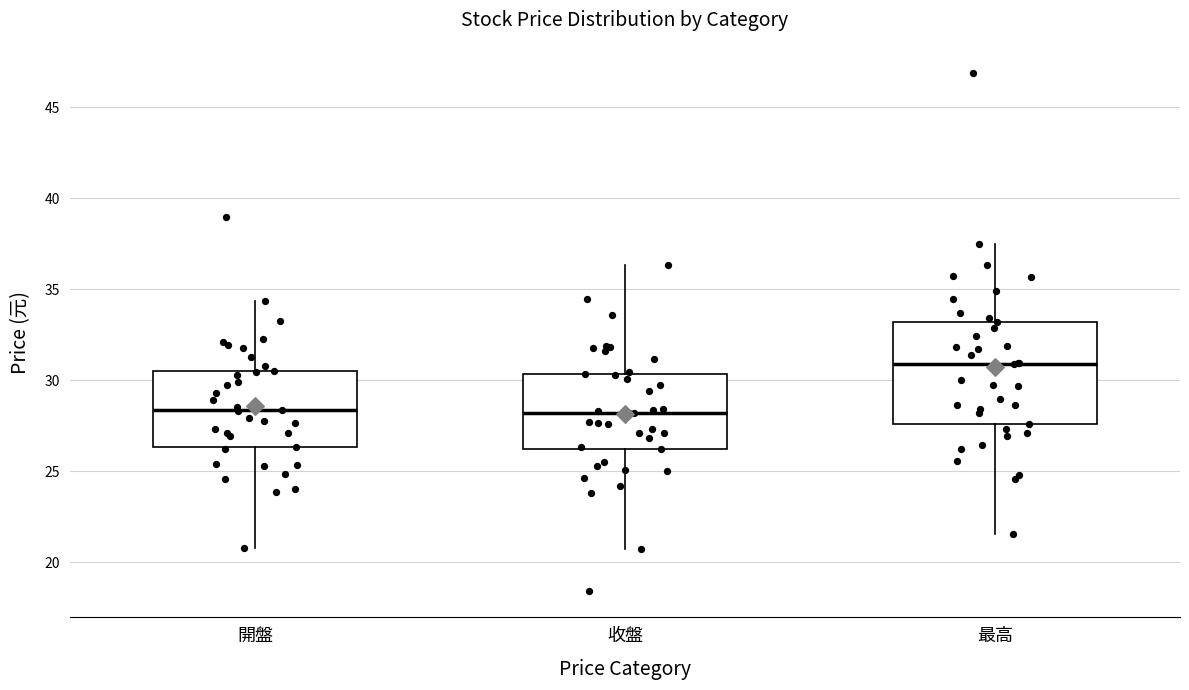

Reading left to right, read every box against the y-axis: the position of its median line, the range the box covers, and the ends of its whiskers. The values are not printed on the chart, so give them approximately, as read against the axis.

開盤: median 28.5, box 26.5 to 30.5, whiskers 21.0 to 34.5
收盤: median 28.0, box 26.5 to 30.5, whiskers 21.0 to 36.5
最高: median 31.0, box 27.5 to 33.0, whiskers 21.5 to 37.5